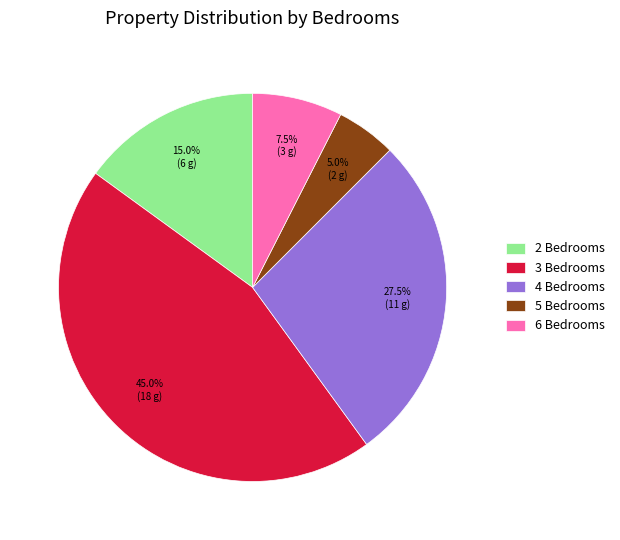

What percentage is the 5 Bedrooms slice, to the nearest percent?

5%